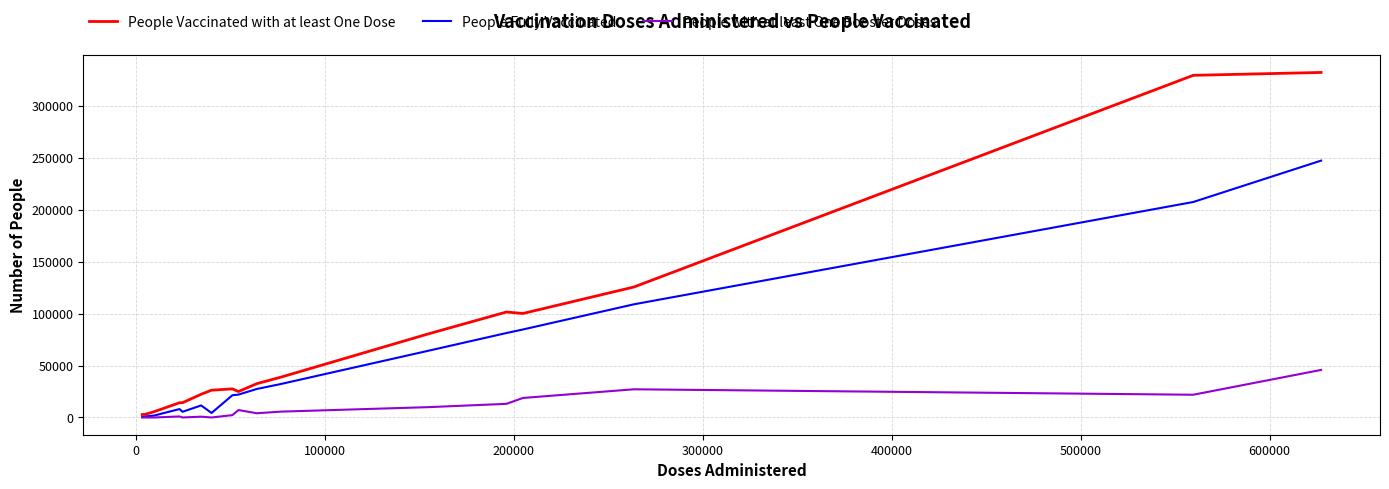

Rank the series by their average value, from highest to lowest.

People Vaccinated with at least One Dose, People Fully Vaccinated, People with at least One Booster Doses